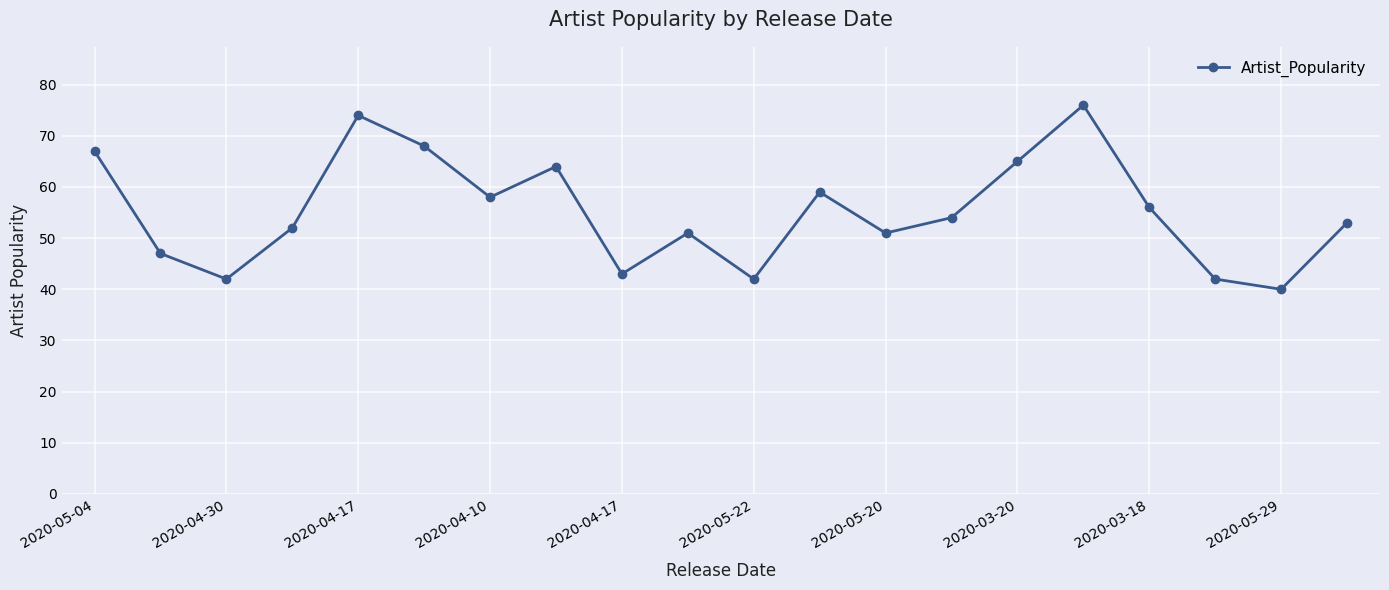

What is the difference between the maximum and minimum values?

36